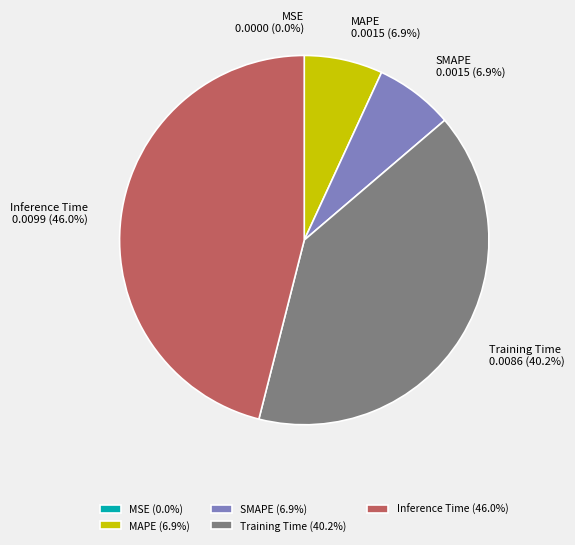

To the nearest percent, what is the difference between the largest and smallest slice percentages?

46%